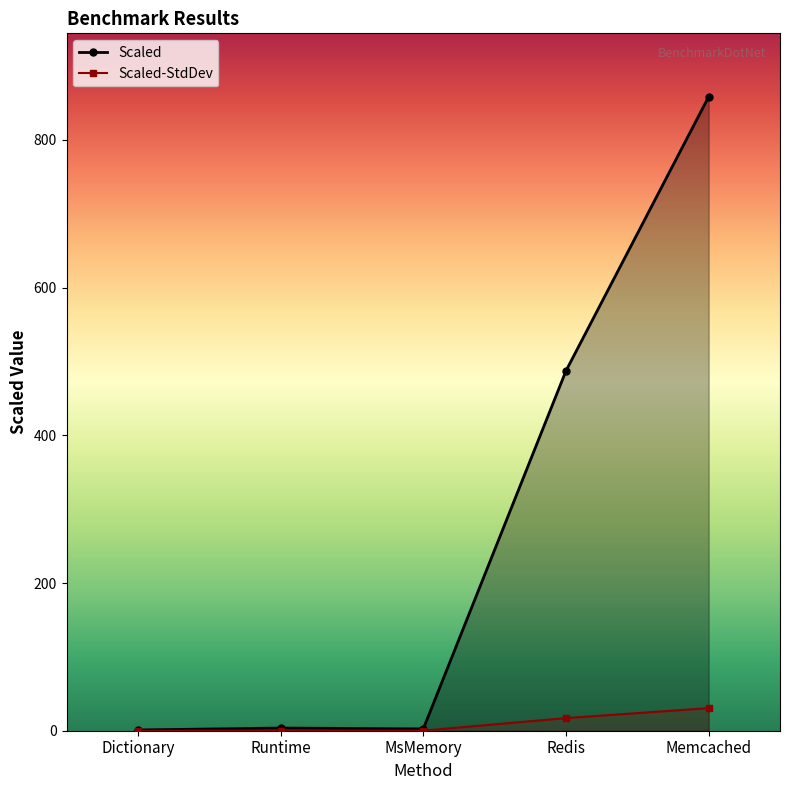

What is the label of the 3rd point from the left?

MsMemory